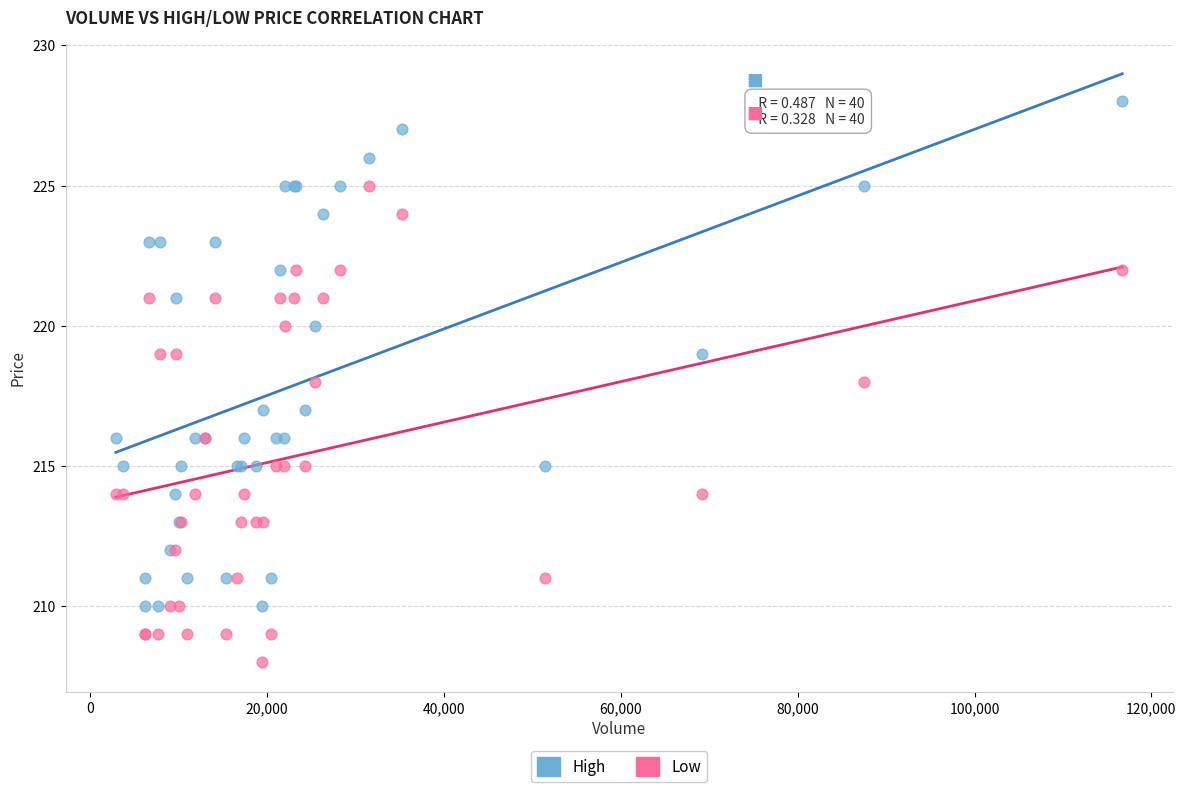

Which series contains the lowest Y value?

Low